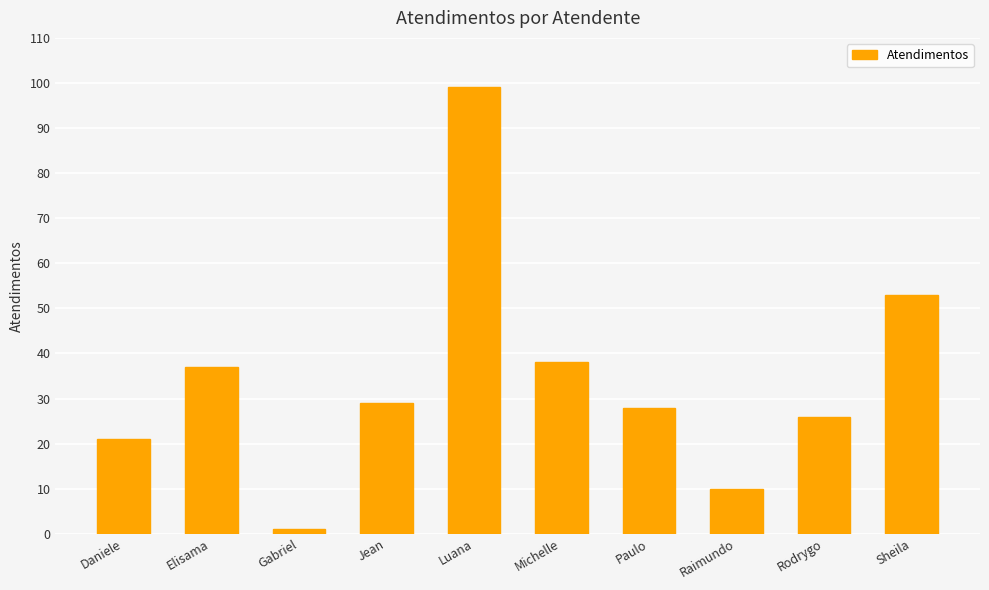

What is the difference between the maximum and minimum values?

98